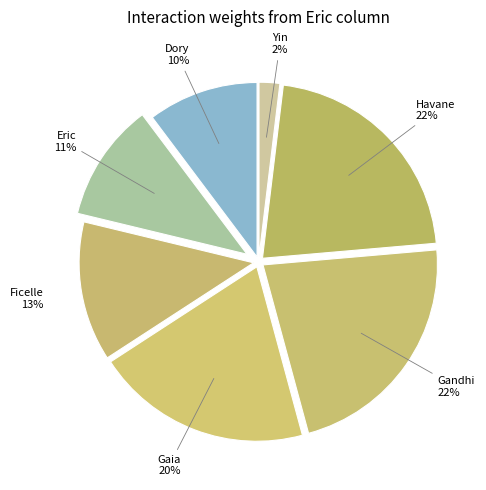

What is the largest slice in the pie chart?

Gandhi